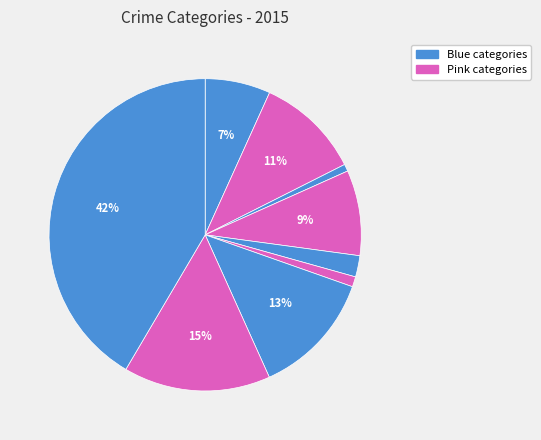

To the nearest percent, what is the average slice percentage?

11%